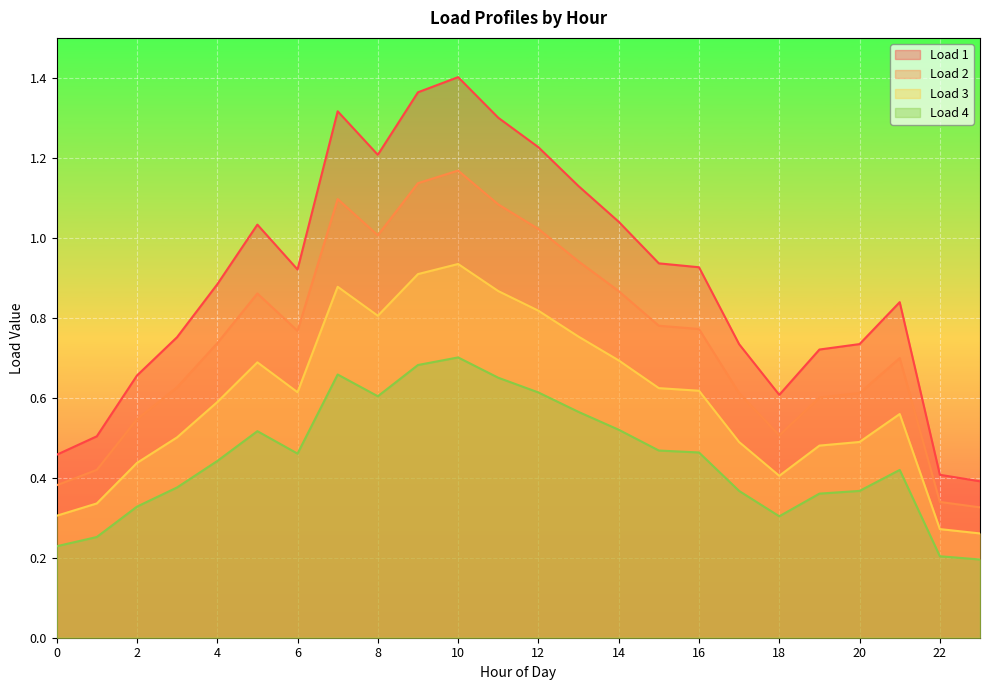

At 19, list the series in order from smallest to largest.

Load 4, Load 3, Load 2, Load 1